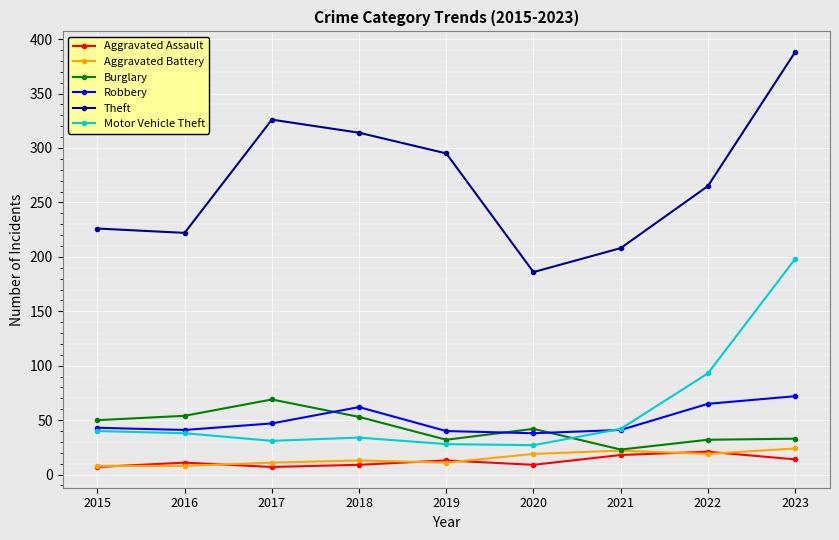

The value of Aggravated Battery at 2019 is 11. True or false?

True